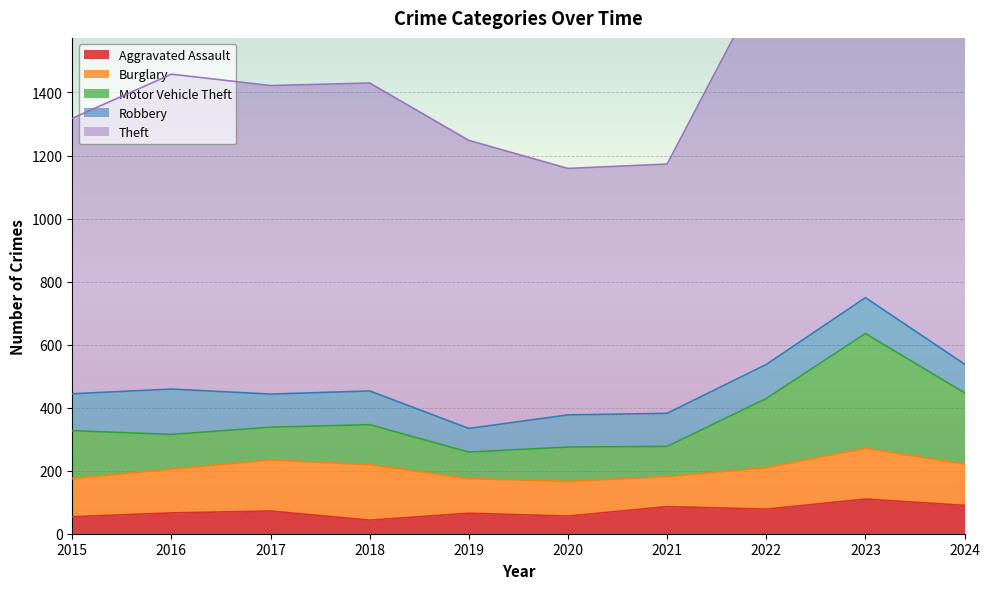

True or false: Theft and Motor Vehicle Theft cross at least once.

False